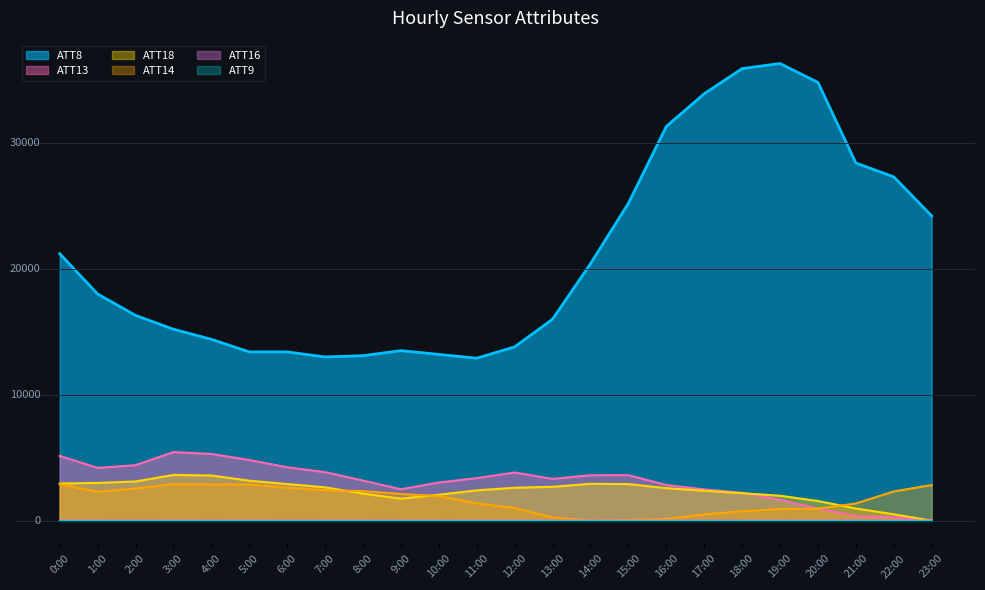

True or false: ATT16 and ATT8 cross at least once.

False